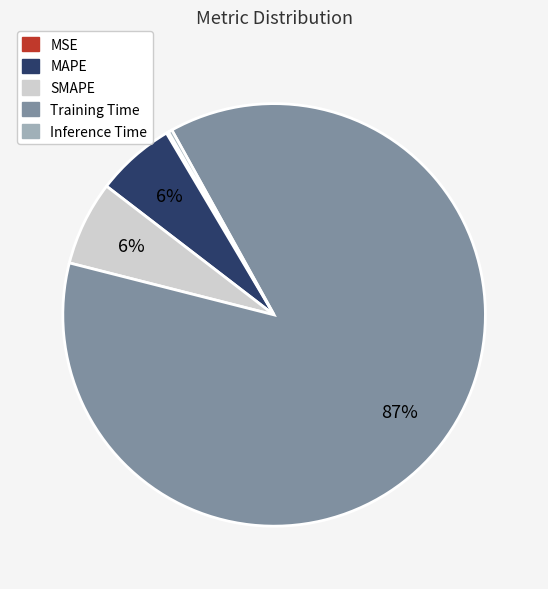

True or false: MAPE accounts for 20% of the total.

False